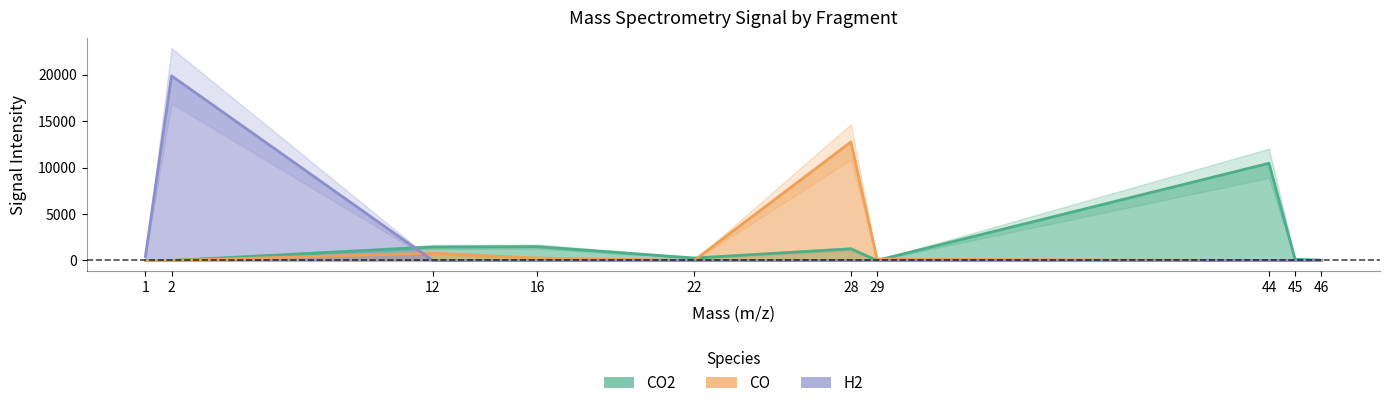

Reading left to right, transcribe all the data shown in this chart.

CO2: 1.0=0.0	2.0=0.0	12.0=1448.7	16.0=1490.8	22.0=266.4	28.0=1250.8	29.0=12.6	44.0=10456.4	45.0=124.4	46.0=41.1
CO: 1.0=0.0	2.0=0.0	12.0=781.8	16.0=263.7	22.0=0.0	28.0=12748.6	29.0=150.7	44.0=0.0	45.0=0.0	46.0=0.0
H2: 1.0=424.7	2.0=19866.0	12.0=0.0	16.0=0.0	22.0=0.0	28.0=0.0	29.0=0.0	44.0=0.0	45.0=0.0	46.0=0.0